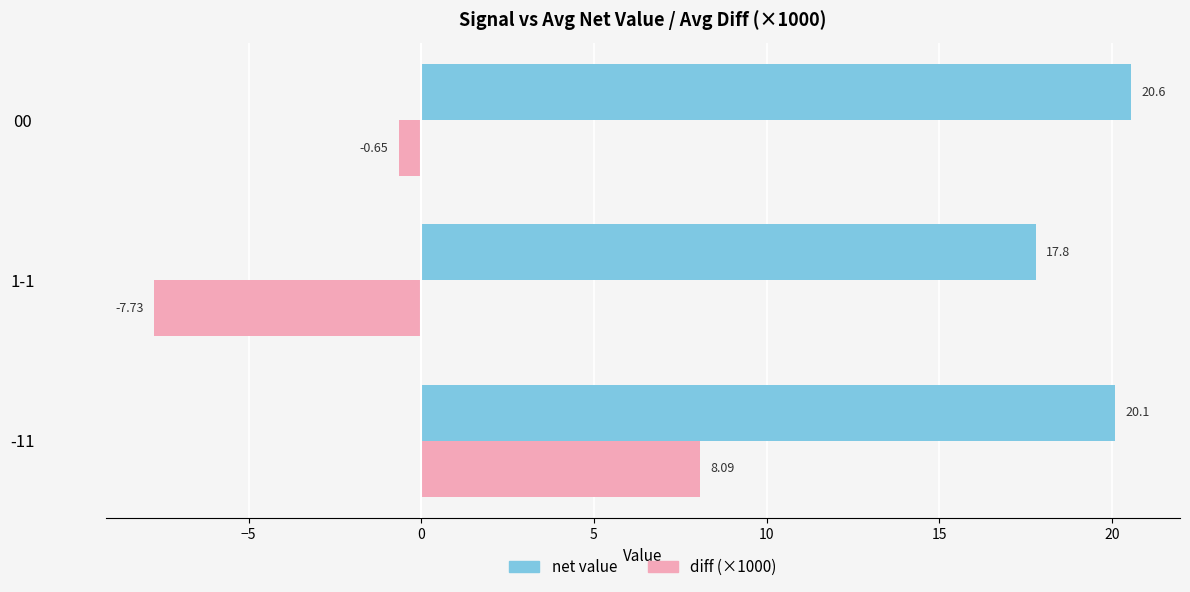

How many categories are shown in the chart?

3